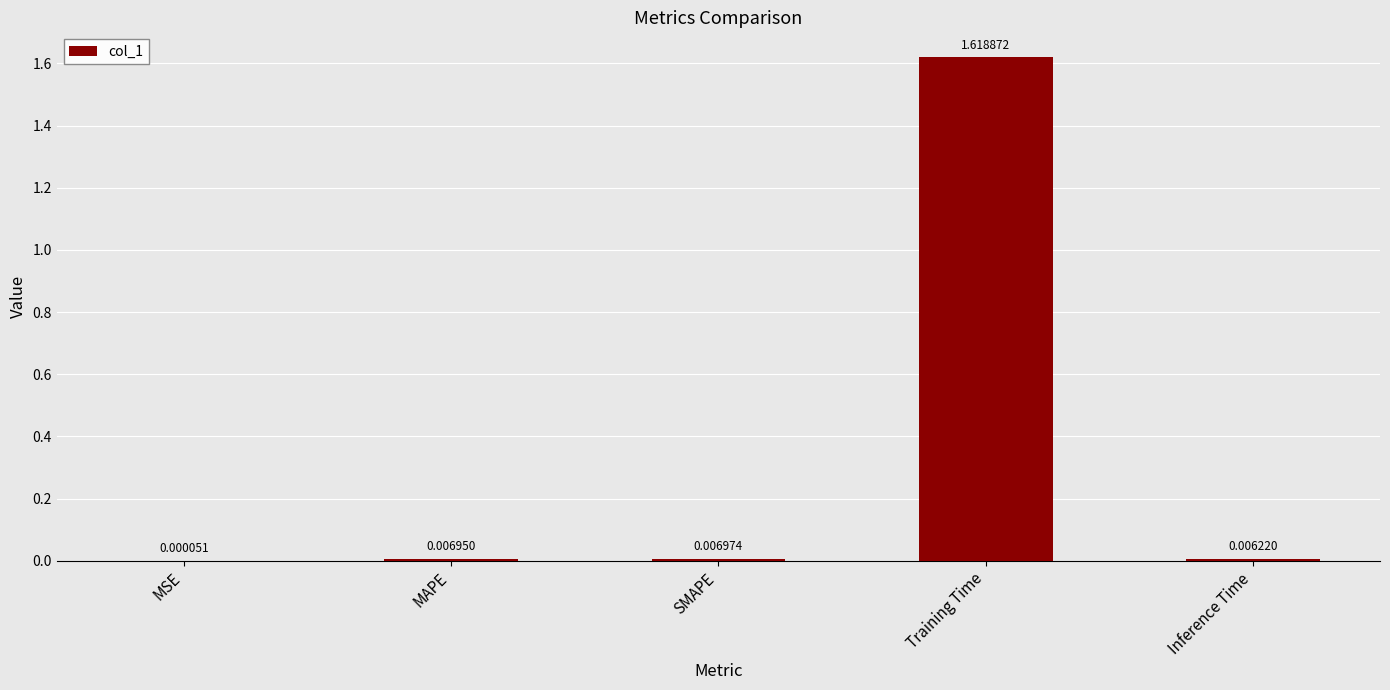

At which category does the chart reach its peak across all series?

Training Time